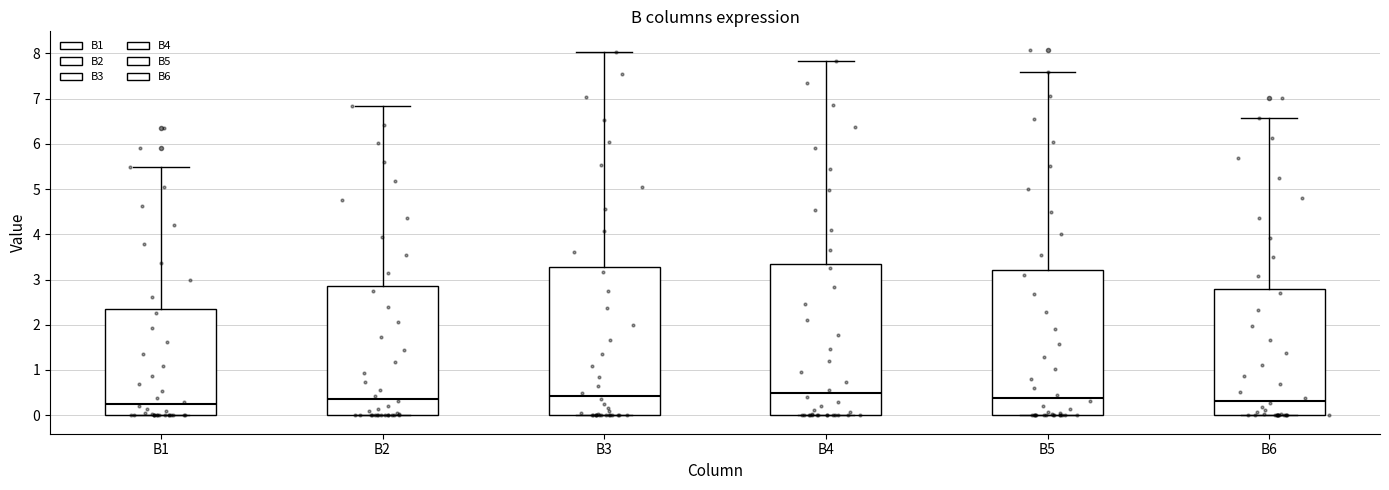

Reading left to right, transcribe this box plot: for each box, give where its median line is, the range the box spans, and where its two whiskers end, as read against the y-axis. The values are not printed on the chart, so give them approximately, as read against the axis.

B1: median 0.2, box 0.0 to 2.3, whiskers 0.0 to 5.5
B2: median 0.4, box 0.0 to 2.9, whiskers 0.0 to 6.8
B3: median 0.4, box 0.0 to 3.3, whiskers 0.0 to 8.0
B4: median 0.5, box 0.0 to 3.3, whiskers 0.0 to 7.8
B5: median 0.4, box 0.0 to 3.2, whiskers 0.0 to 7.6
B6: median 0.3, box 0.0 to 2.8, whiskers 0.0 to 6.6